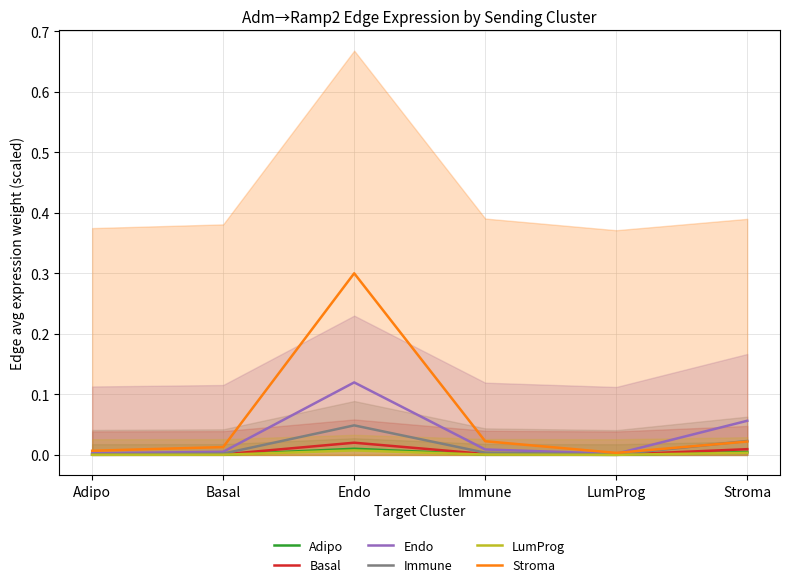

How many categories are shown in the chart?

6